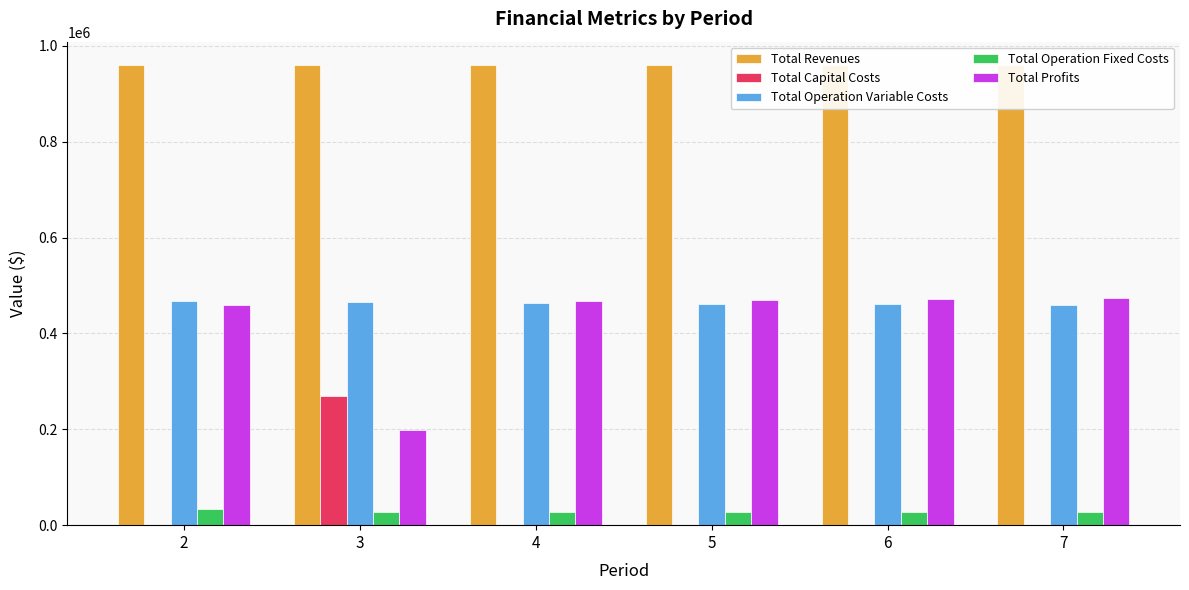

Which series has the largest total across all categories?

Total Revenues